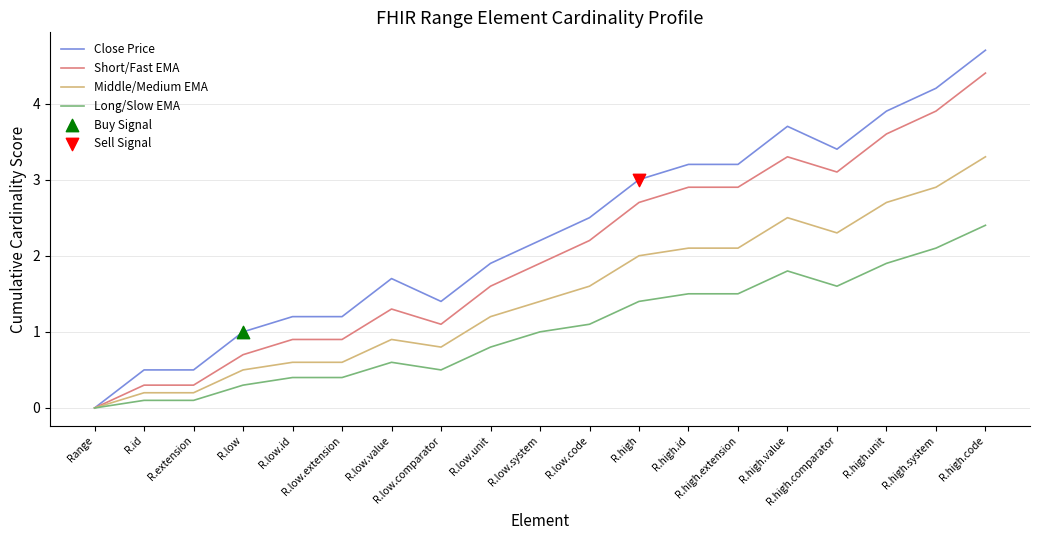

Rank the series by their average value, from highest to lowest.

Close Price, Short/Fast EMA, Middle/Medium EMA, Long/Slow EMA